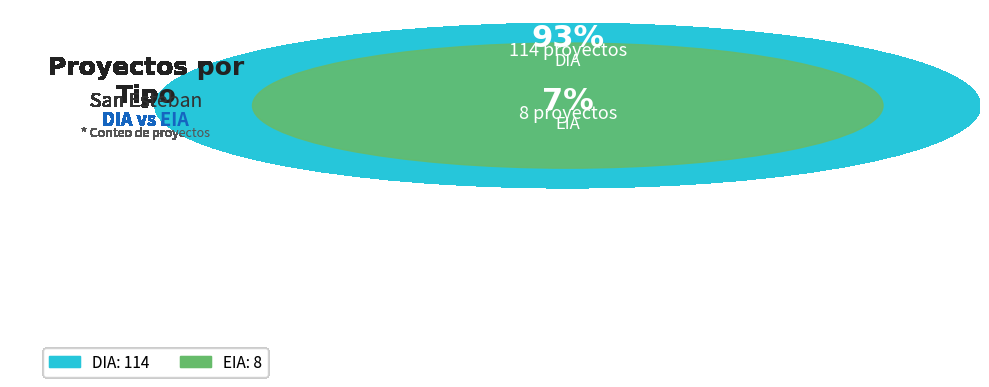

What percentage is the EIA slice, to the nearest percent?

7%